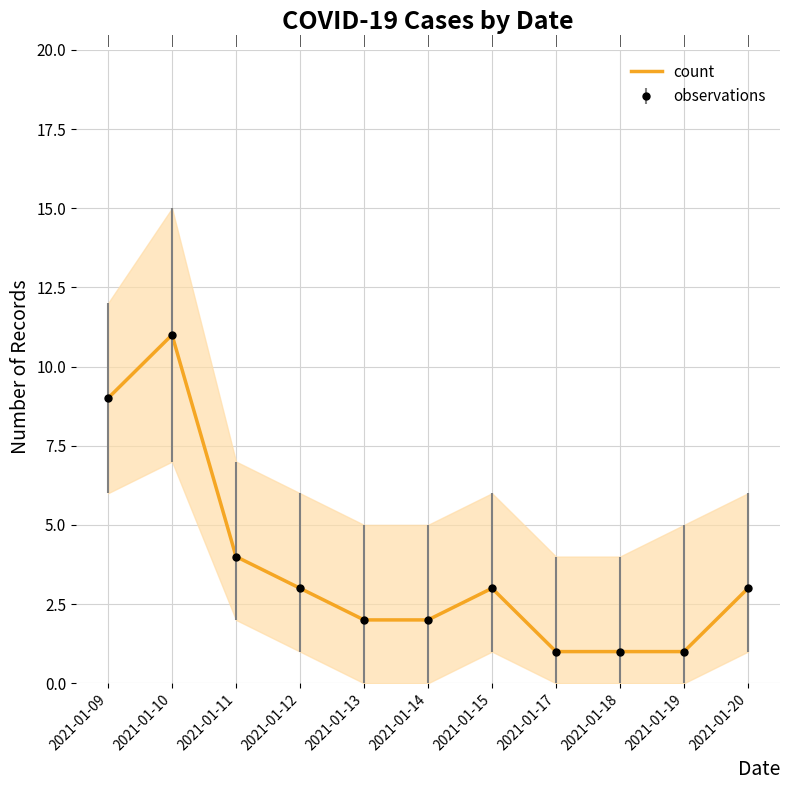

Reading right to left, list all the values displayed in this chart.

2021-01-20=3	2021-01-19=1	2021-01-18=1	2021-01-17=1	2021-01-15=3	2021-01-14=2	2021-01-13=2	2021-01-12=3	2021-01-11=4	2021-01-10=11	2021-01-09=9